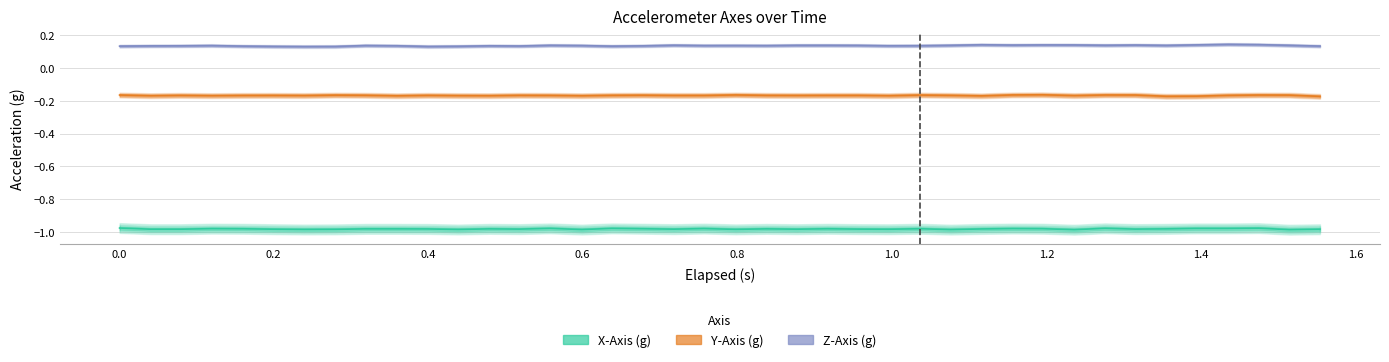

What is the label of the 25th point from the left?

0.956